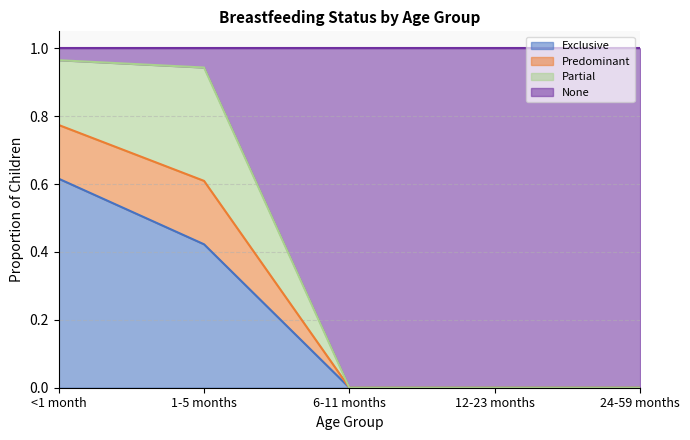

True or false: Exclusive has a value of 0.0 at 12-23 months.

True